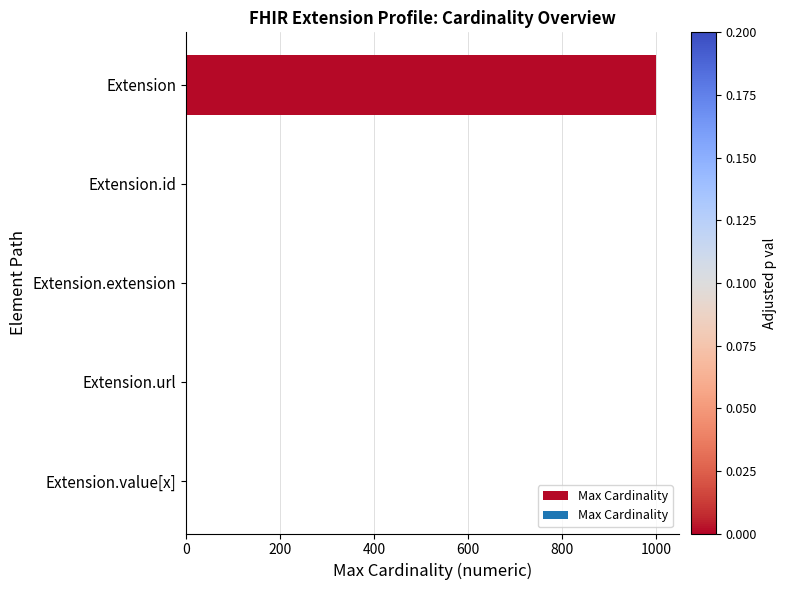

What is the average value?

200